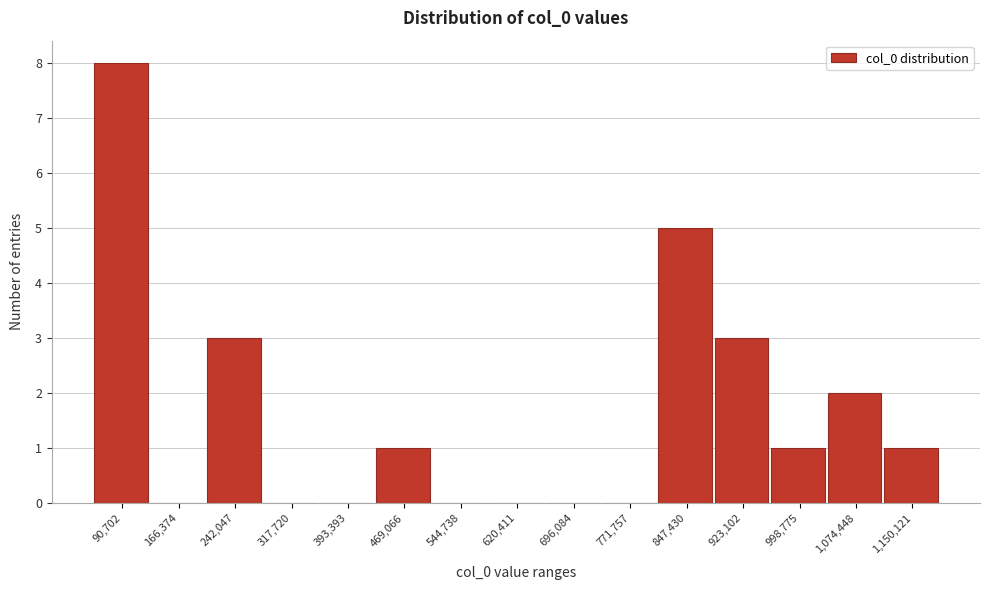

Reading right to left, extract all data points from this chart.

1,150,121=1	1,074,448=2	998,775=1	923,102=3	847,430=5	771,757=0	696,084=0	620,411=0	544,738=0	469,066=1	393,393=0	317,720=0	242,047=3	166,374=0	90,702=8